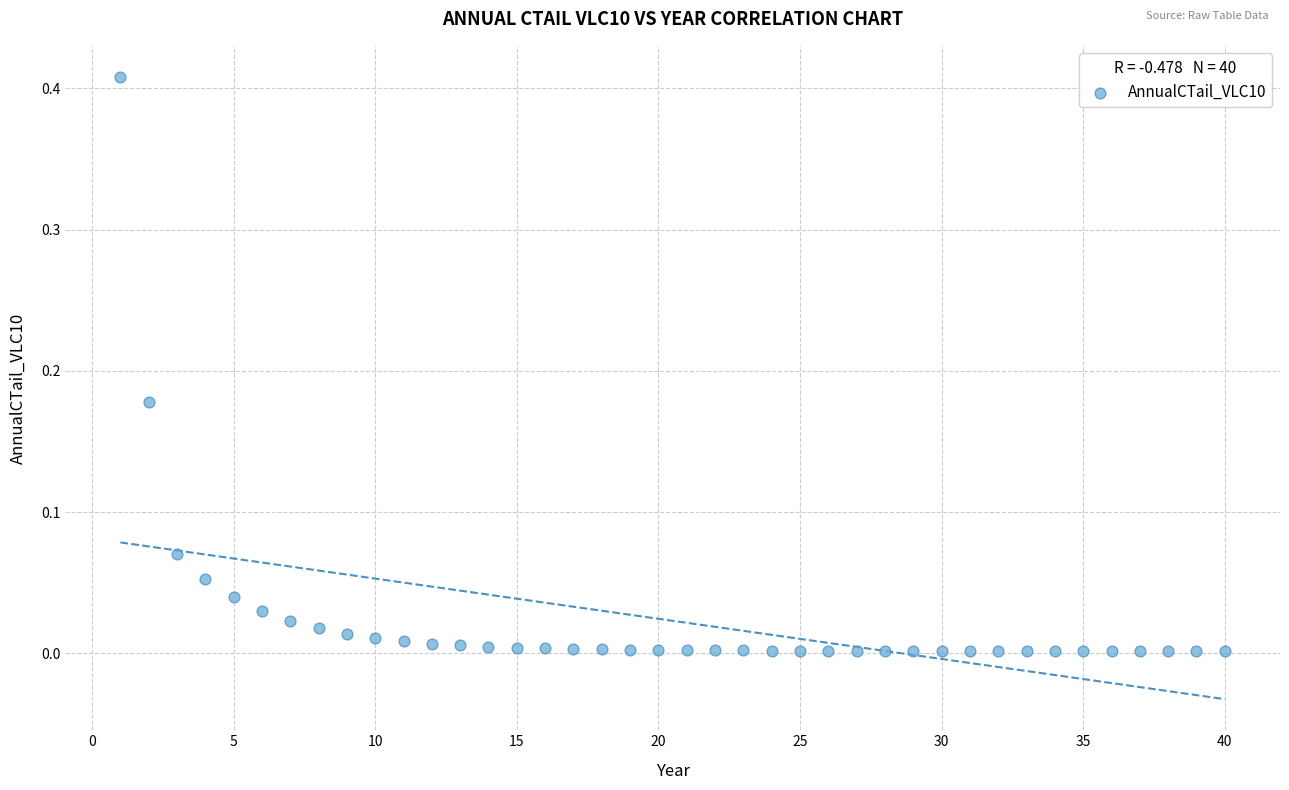

What is the range of X values (max minus min)?

39.0